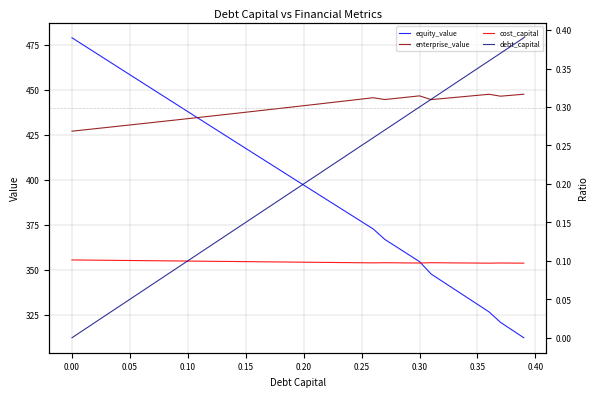

The equity_value series shows 268.6 at 0.00. True or false?

False